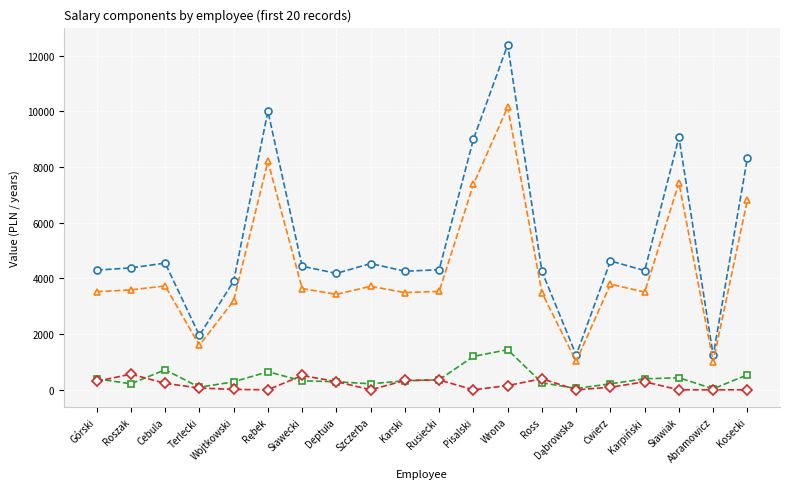

True or false: BRUTTO has more than 1 points higher than both neighbors.

True